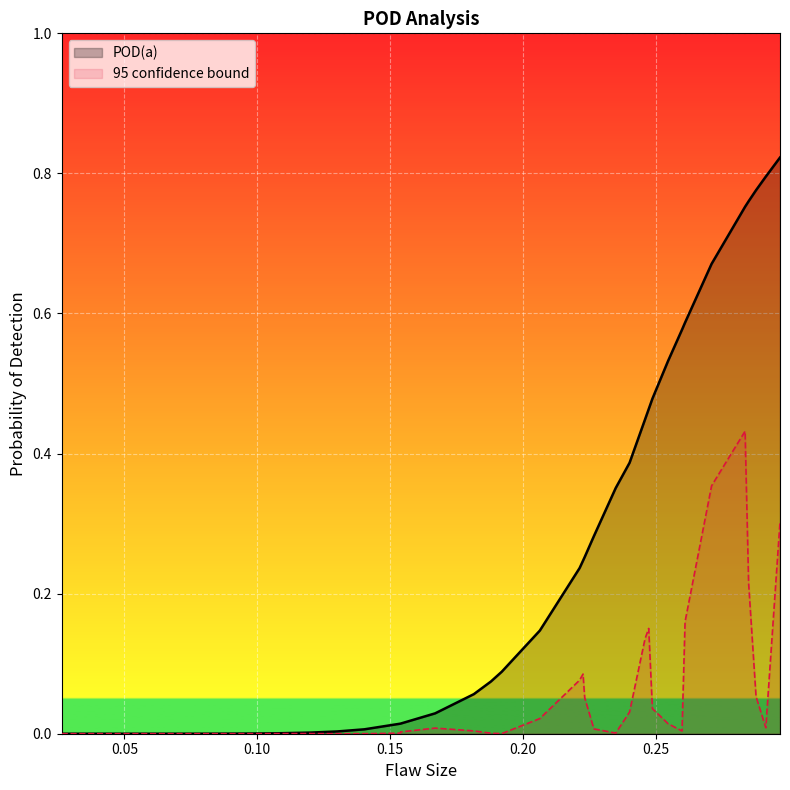

Does the chart display data point markers on the line(s)?

No